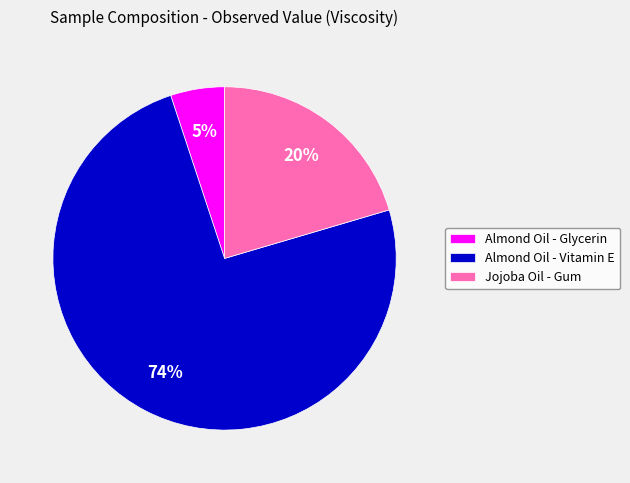

How many segments does this pie chart have?

3